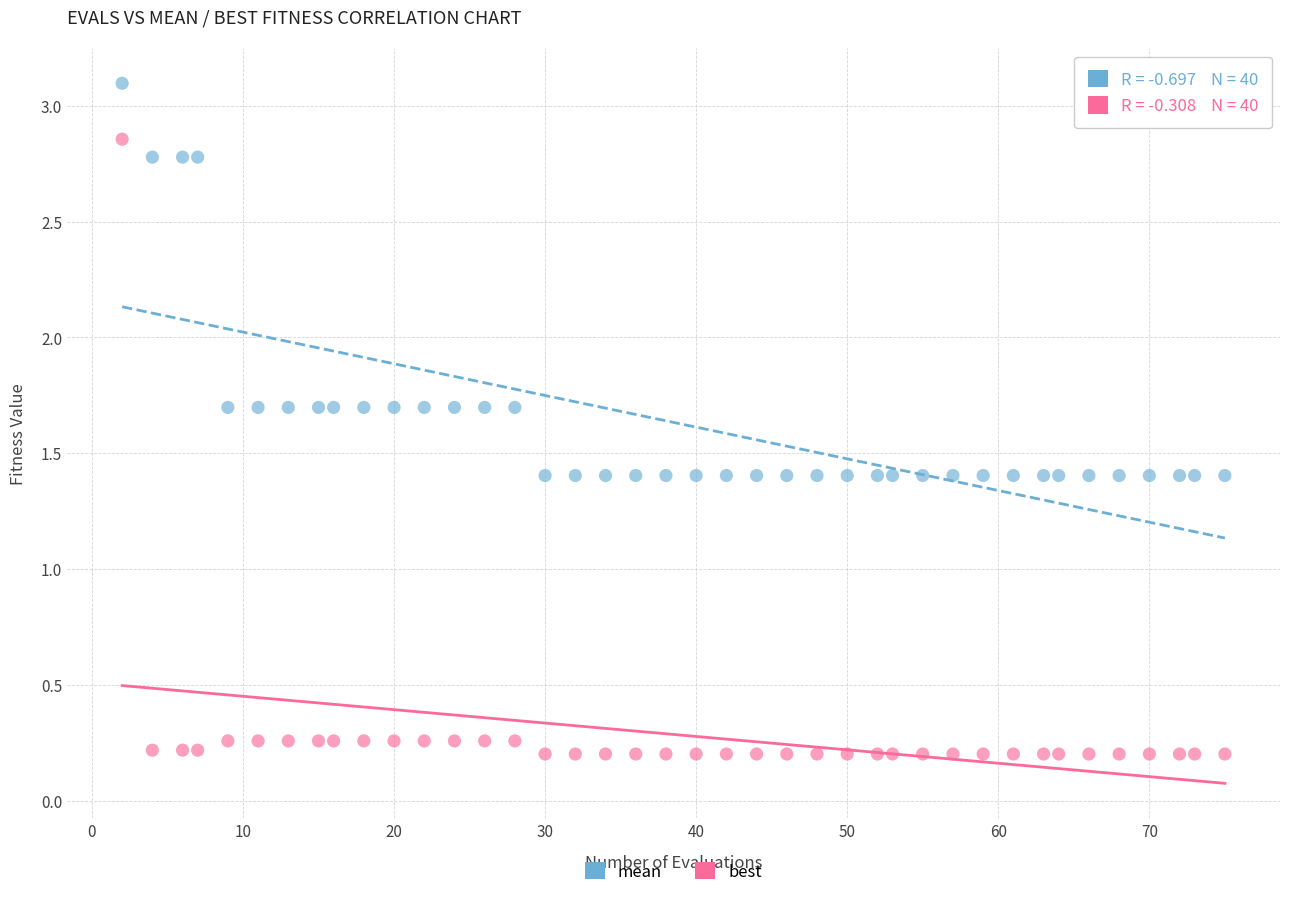

Across all data points, what is the range of X values (max minus min)?

73.0